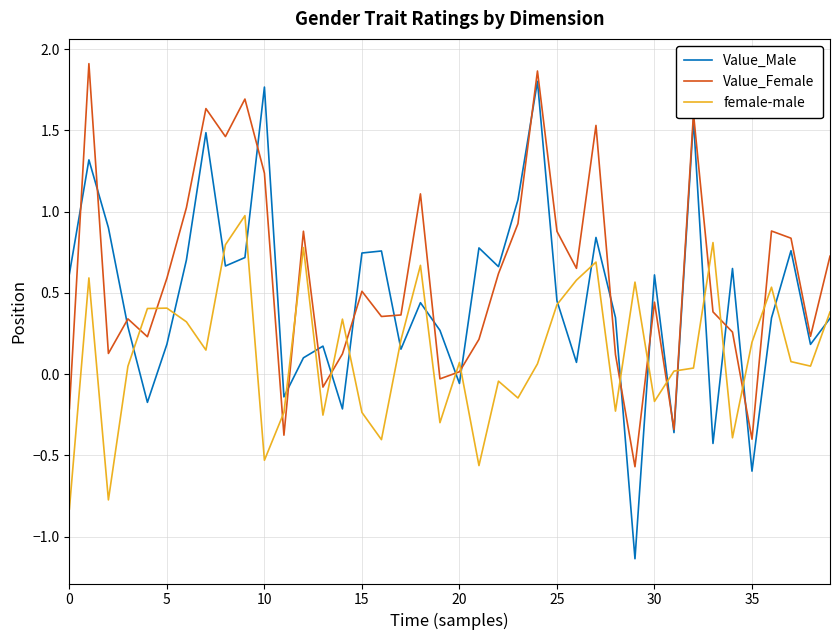

Rank the series by their average value, from highest to lowest.

Value_Female, Value_Male, female-male